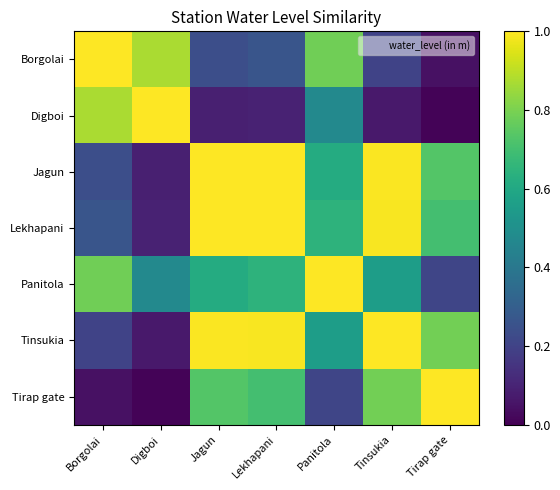

What is the total value across all series at Lekhapani?

4.7